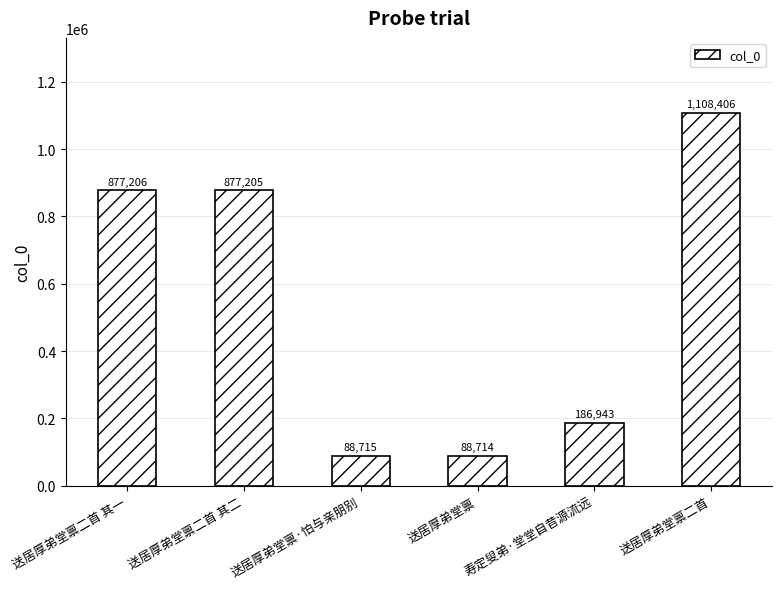

What is the greatest value displayed?

1108406